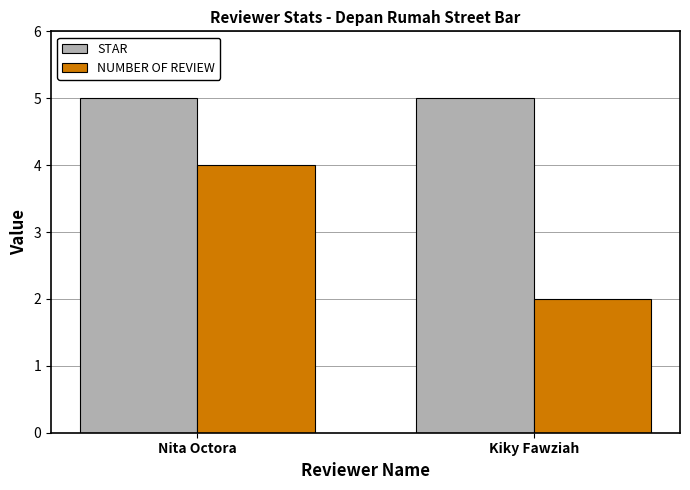

The NUMBER OF REVIEW series shows 2 at Nita Octora. True or false?

False